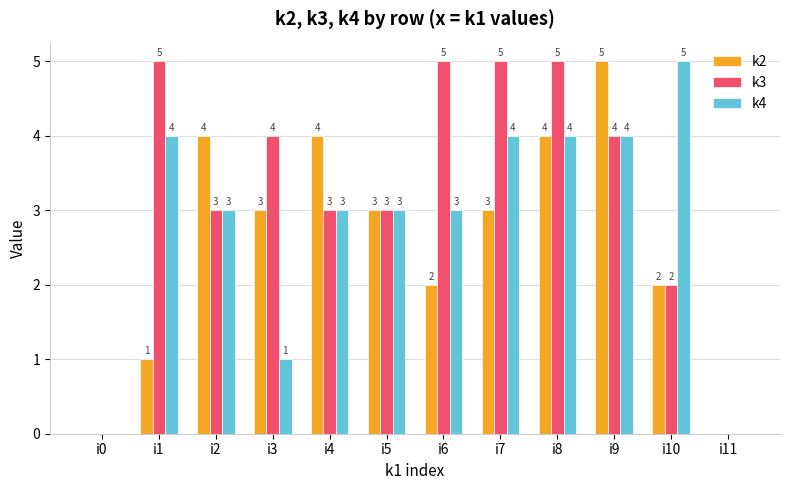

Which series has the largest total across all categories?

k3